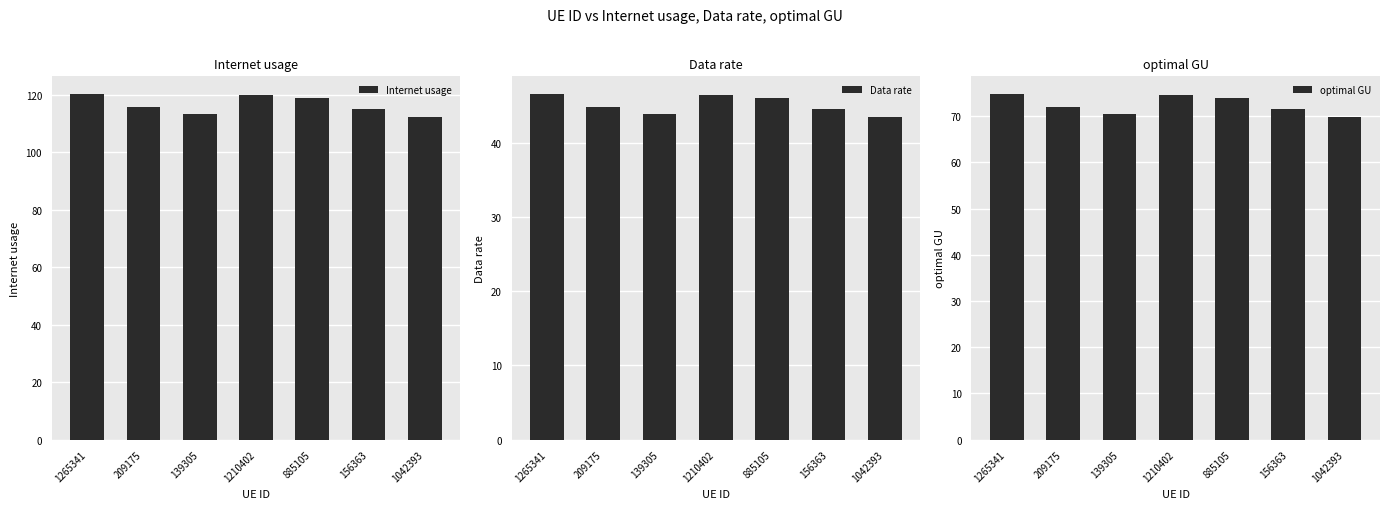

What is the sum of the Data rate values at 1042393 and 156363?

87.9